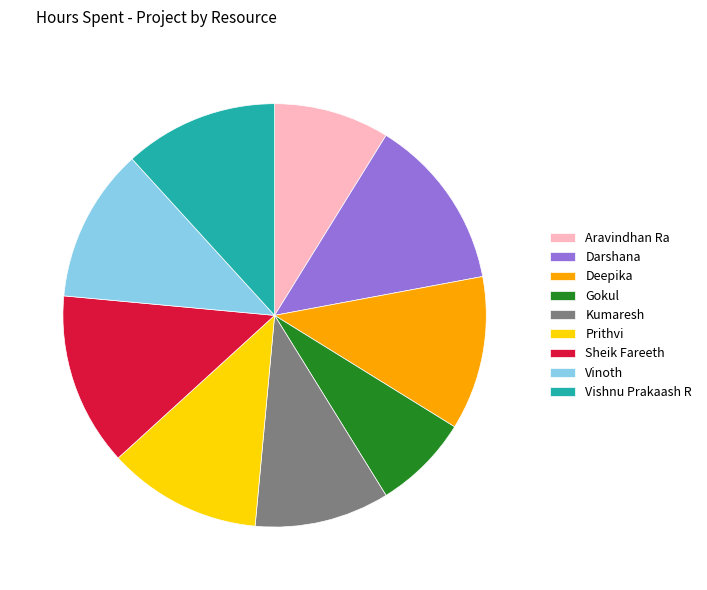

How many segments does this pie chart have?

9